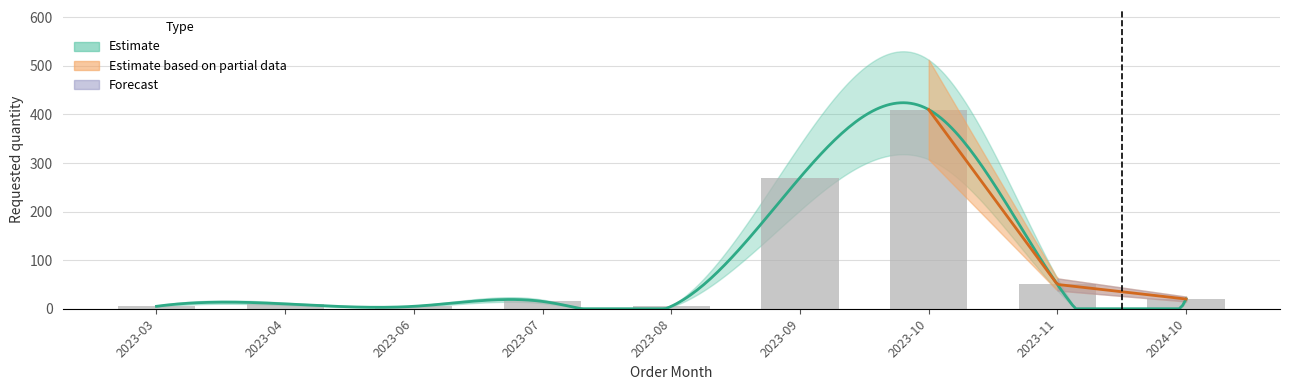

What is the value of the 8th bar from the left?

50